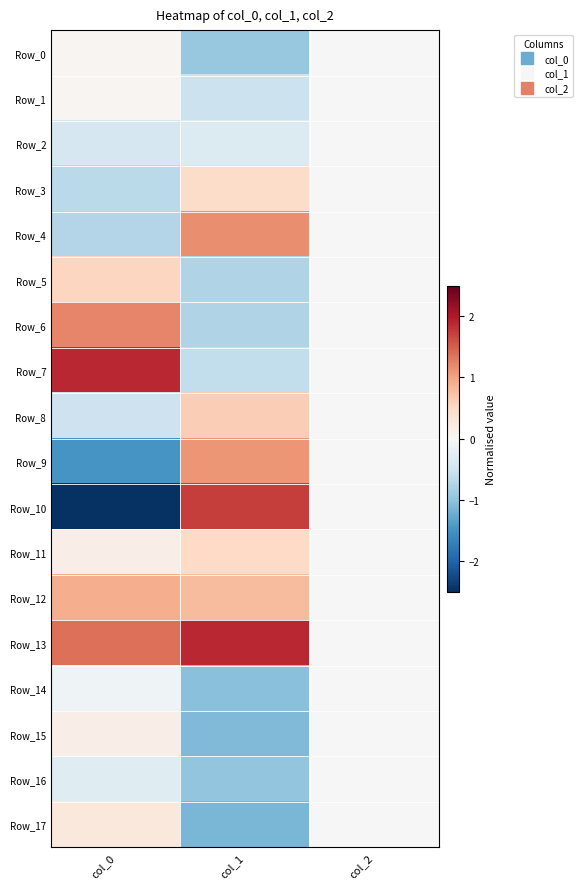

Between col_1 and col_0, which is larger?

col_0